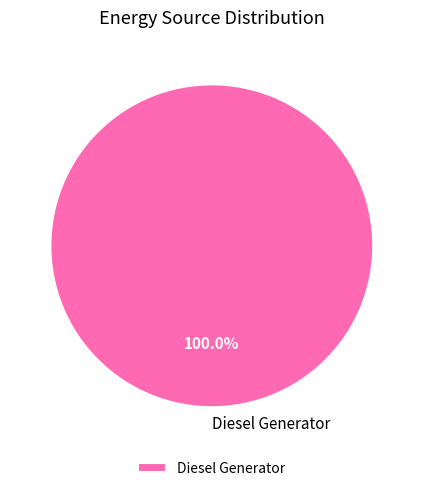

What is the majority slice?

Diesel Generator